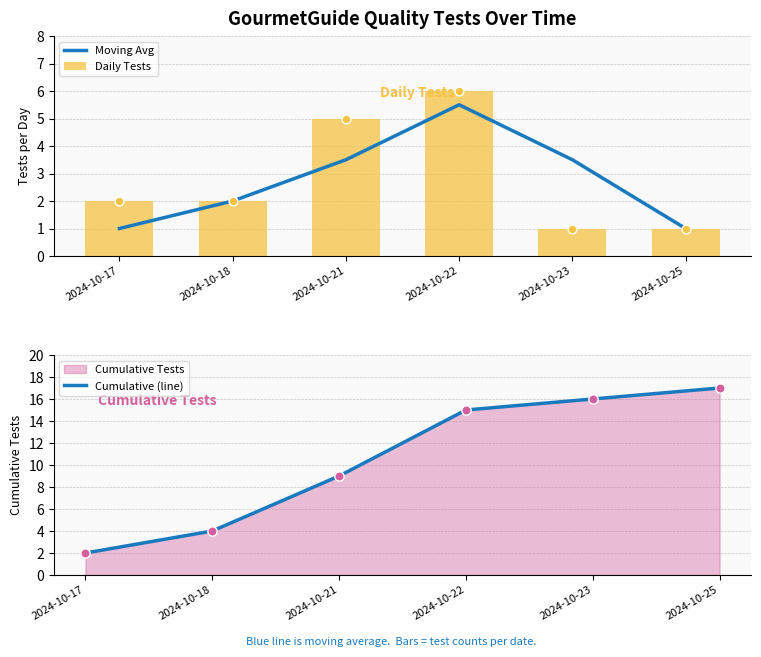

Which series has the largest total across all categories?

Cumulative (line)